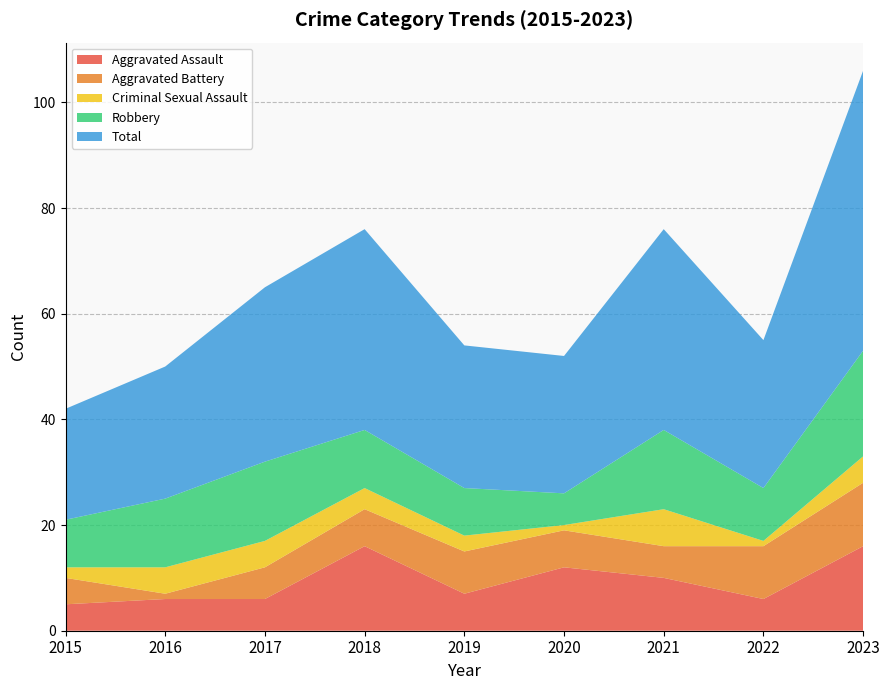

Reading left to right, transcribe all the data shown in this chart.

Aggravated Assault: 2015=5	2016=6	2017=6	2018=16	2019=7	2020=12	2021=10	2022=6	2023=16
Aggravated Battery: 2015=5	2016=1	2017=6	2018=7	2019=8	2020=7	2021=6	2022=10	2023=12
Criminal Sexual Assault: 2015=2	2016=5	2017=5	2018=4	2019=3	2020=1	2021=7	2022=1	2023=5
Robbery: 2015=9	2016=13	2017=15	2018=11	2019=9	2020=6	2021=15	2022=10	2023=20
Total: 2015=21	2016=25	2017=33	2018=38	2019=27	2020=26	2021=38	2022=28	2023=53